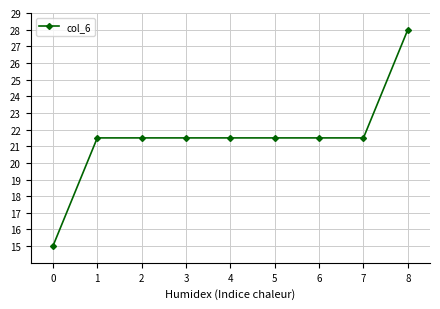

How many data points are above 21?

8